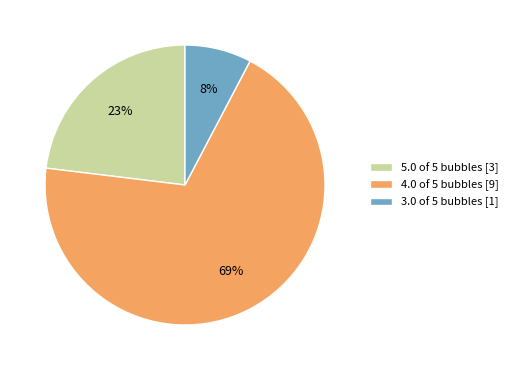

What percentage is the 3.0 of 5 bubbles slice, to the nearest percent?

8%